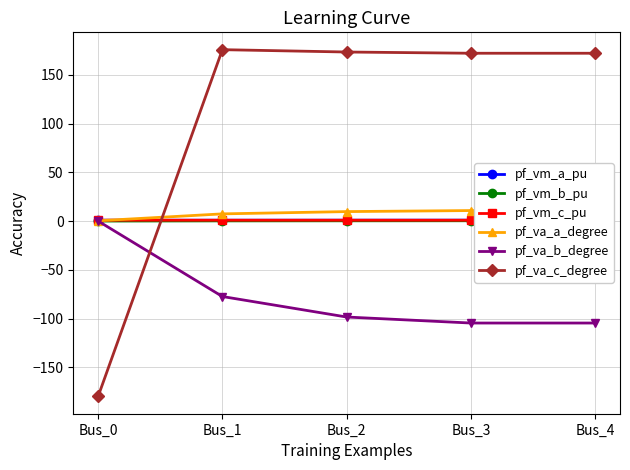

The pf_vm_b_pu series shows 0.3 at Bus_3. True or false?

True